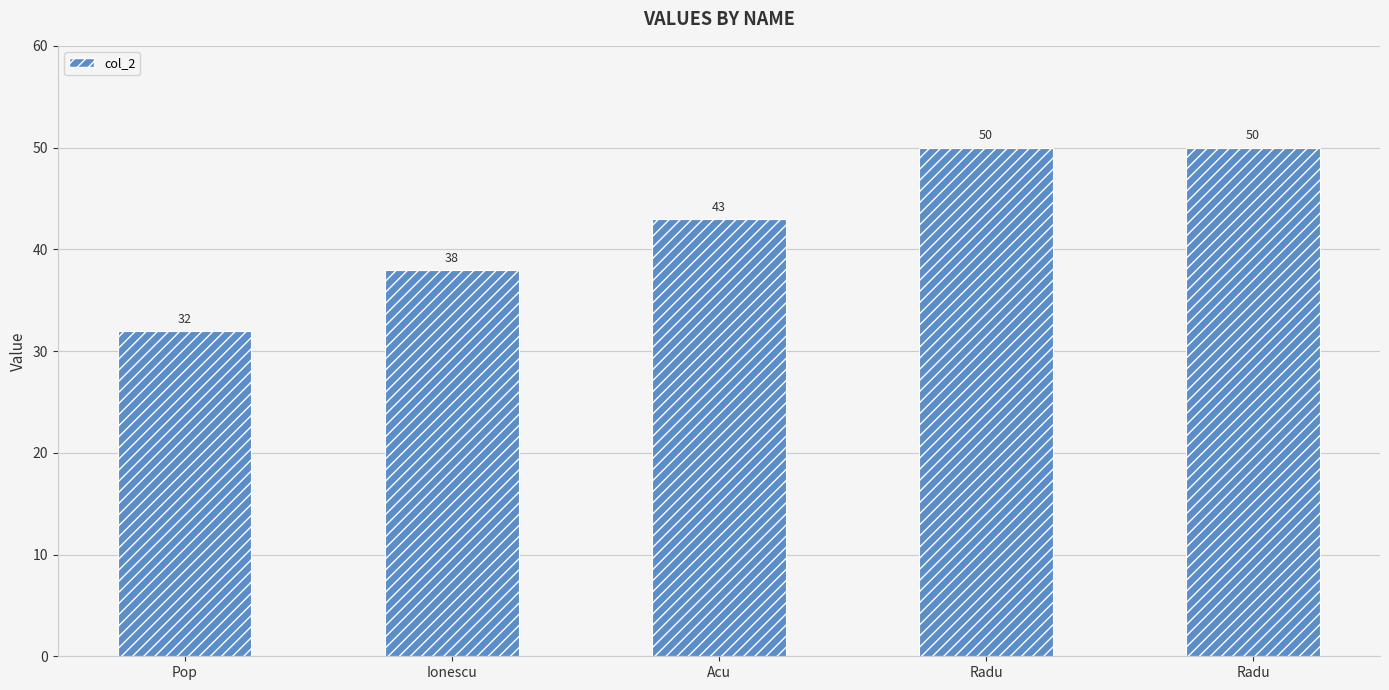

How many series are shown in this chart?

1